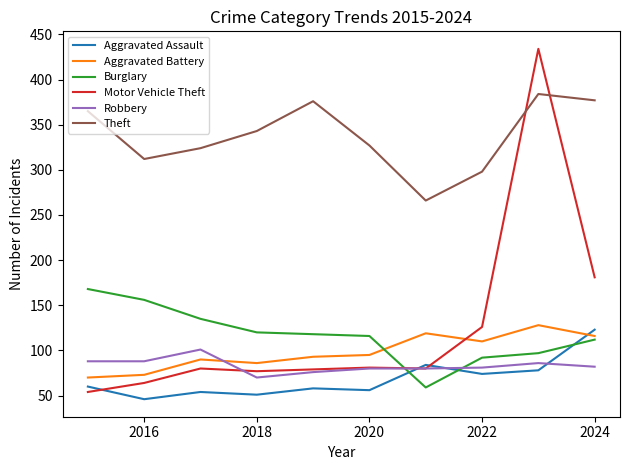

How many times do Aggravated Assault and Aggravated Battery cross each other?

1